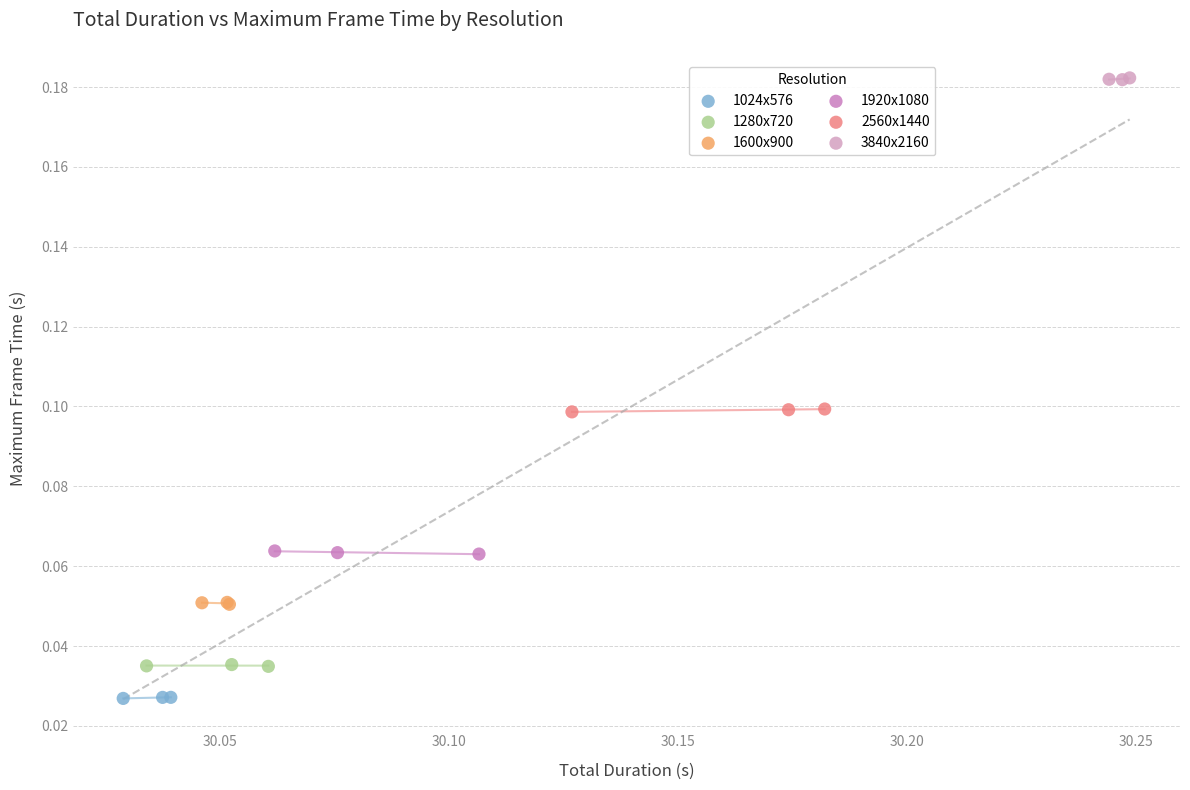

What are all the series names shown in the legend?

1024x576, 1280x720, 1600x900, 1920x1080, 2560x1440, 3840x2160